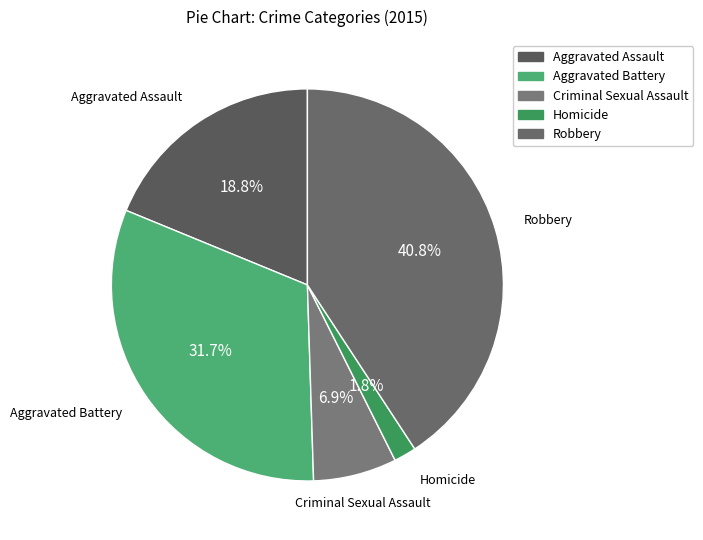

What percentage do Robbery and Homicide together represent?

42.6%